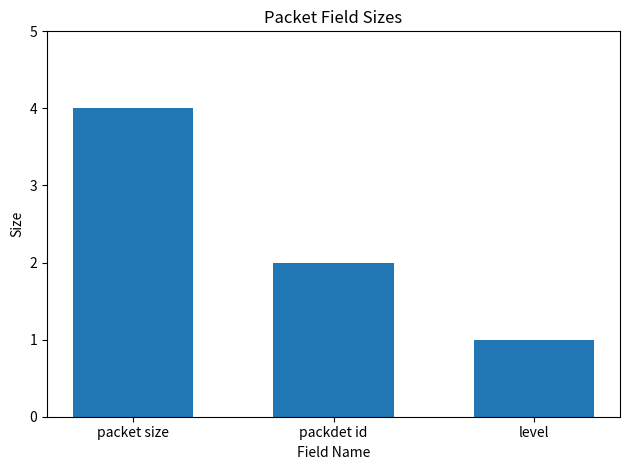

What is the label of the 3rd bar from the left?

level